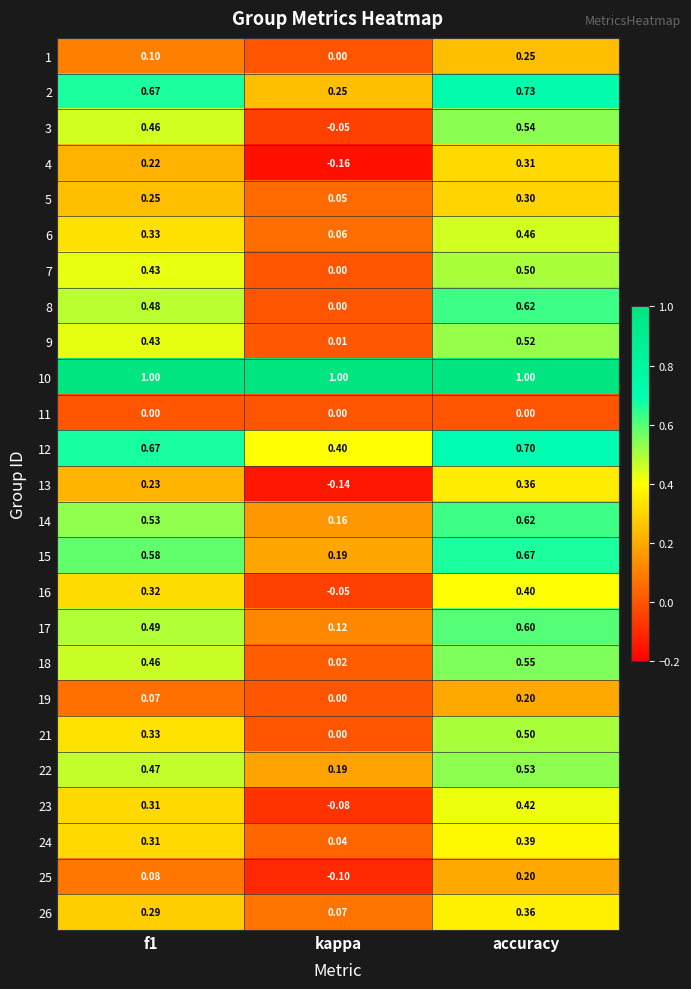

Count the number of categories in the chart.

3